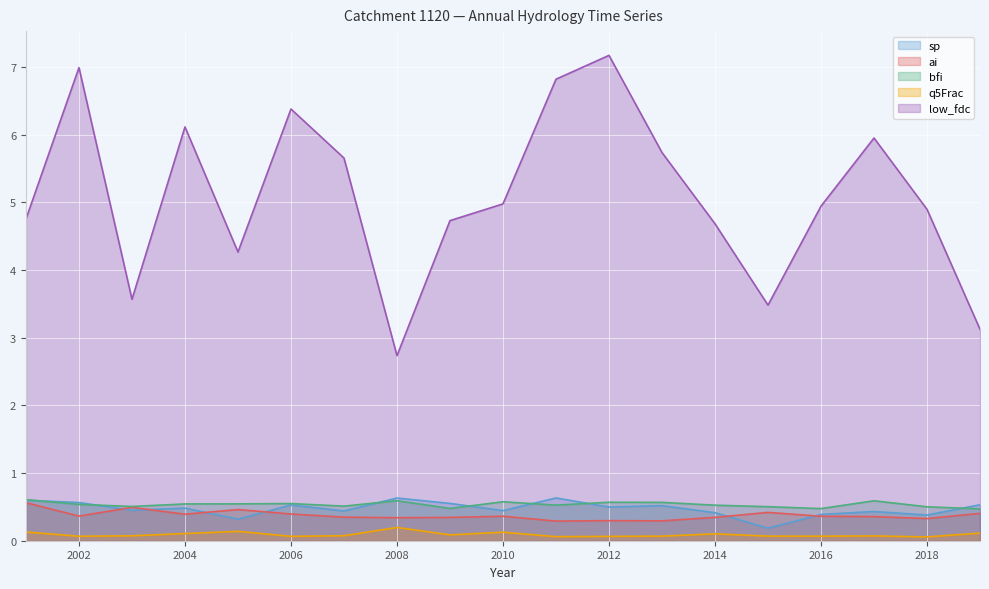

What is the total value across all series at 2013?

7.2